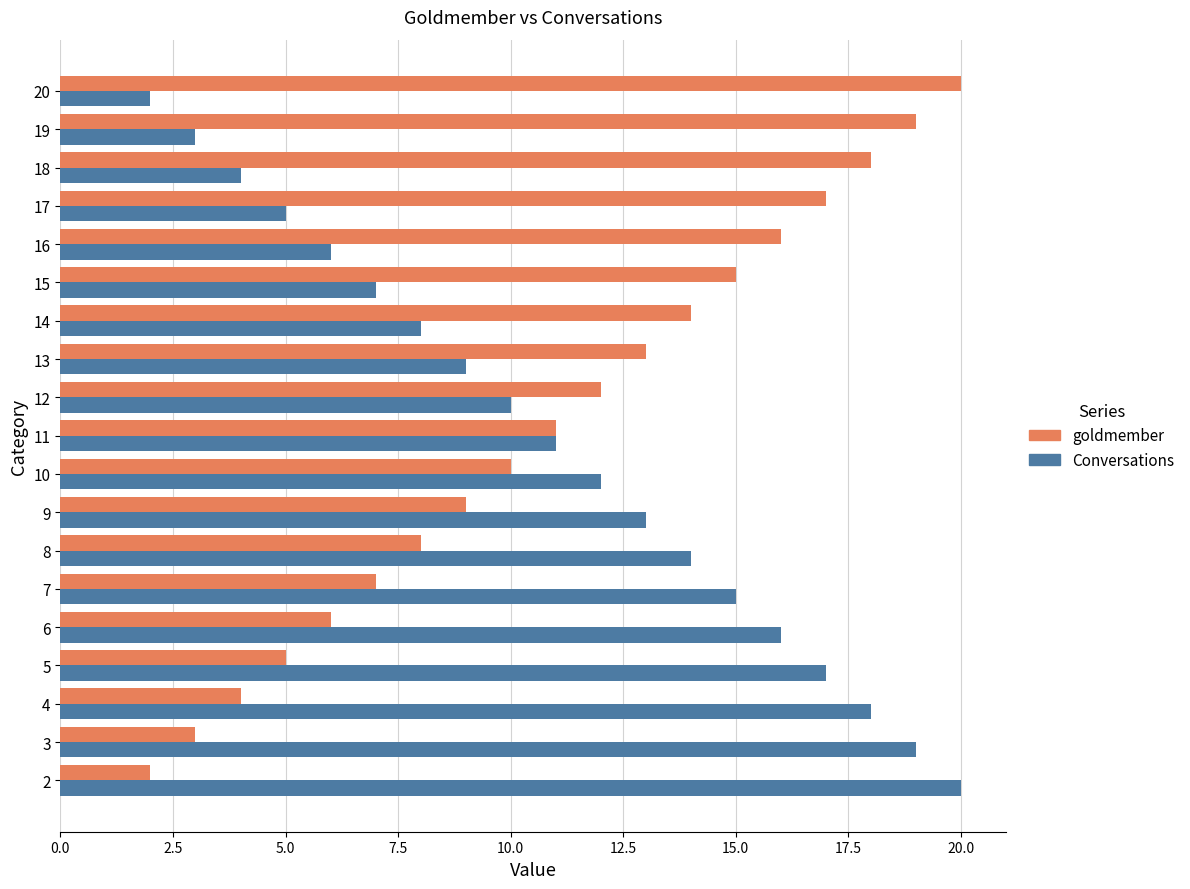

What is the difference between the second highest and second lowest values in the goldmember series?

16